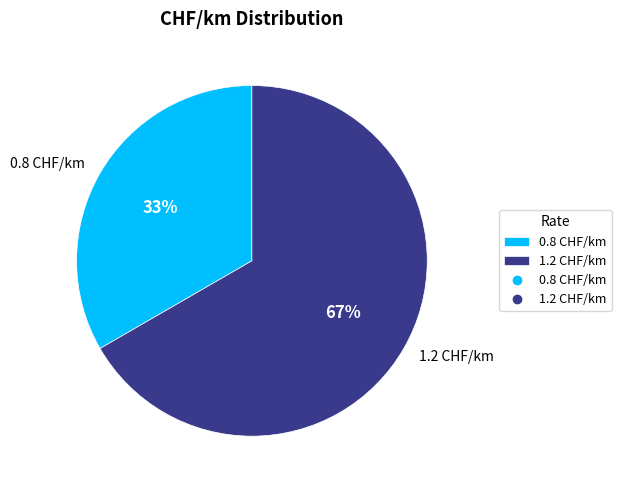

True or false: 1.2 CHF/km accounts for 72% of the total.

False